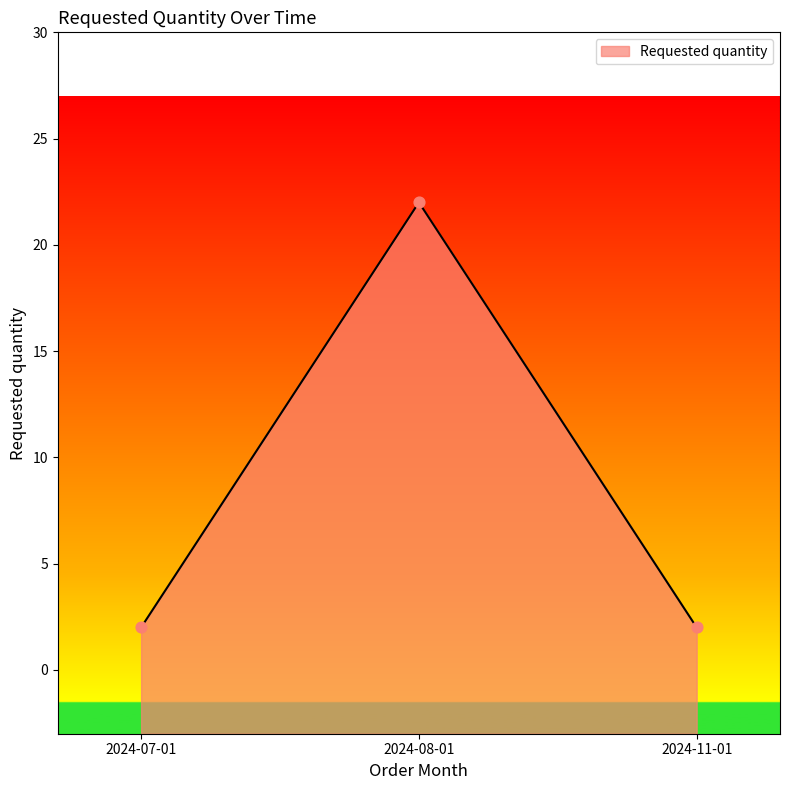

What is the change in value from 2024-08-01 to 2024-11-01?

-20